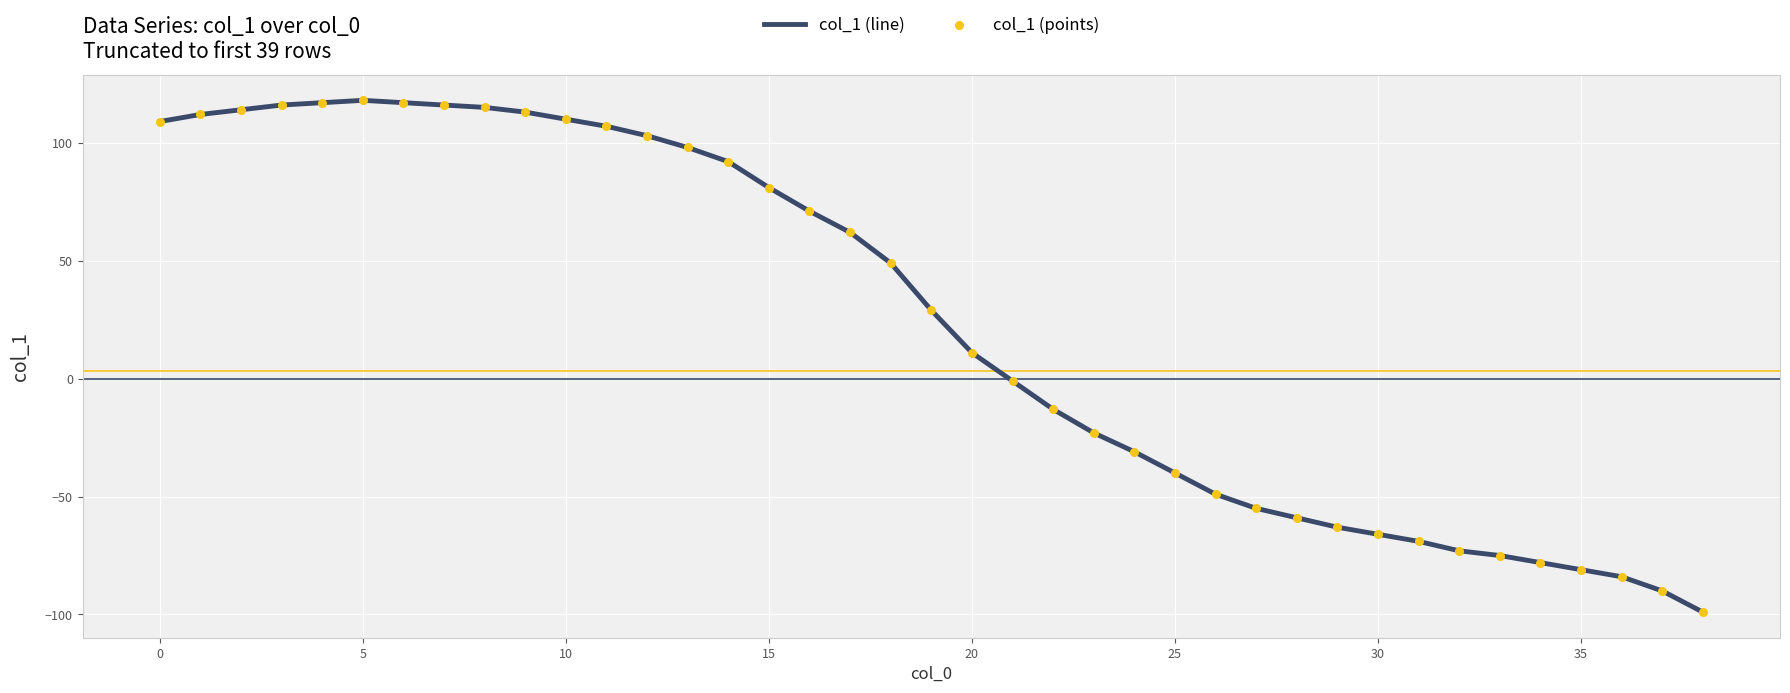

What is the greatest value displayed?

118